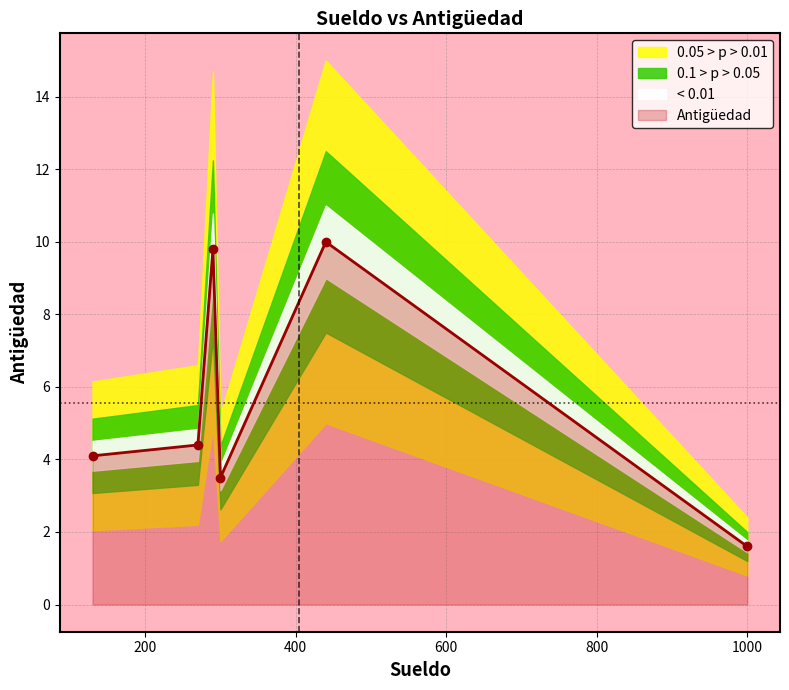

True or false: Antigüedad has more than 2 interior local peaks.

False